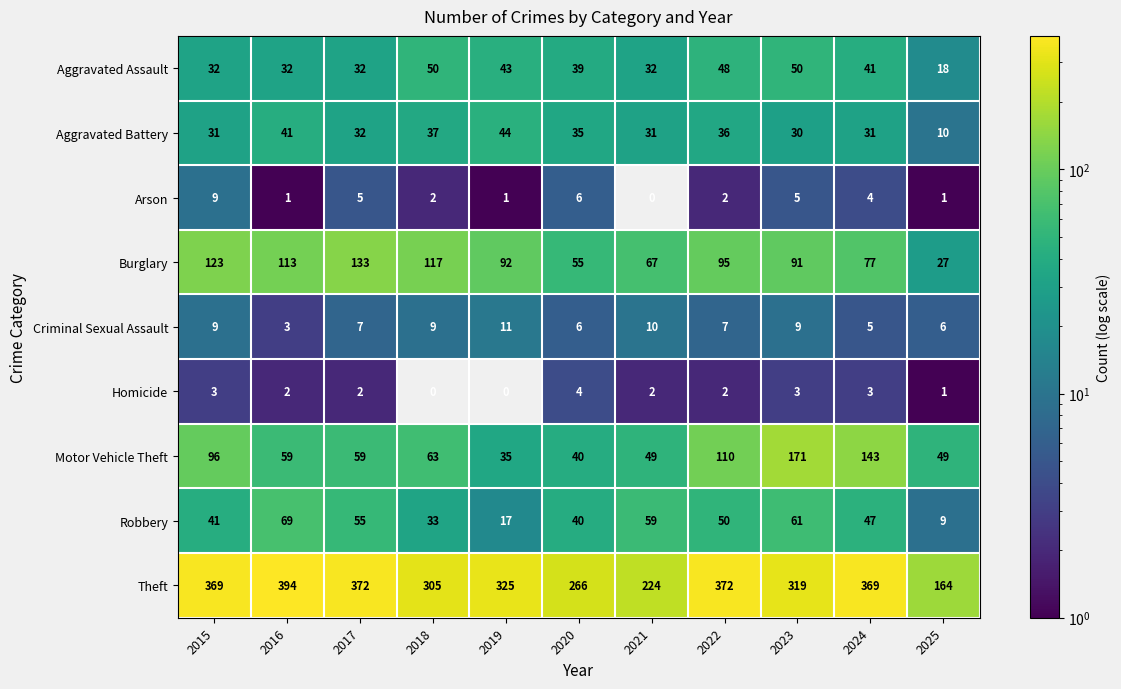

Where does the Homicide series first go above 2?

2015